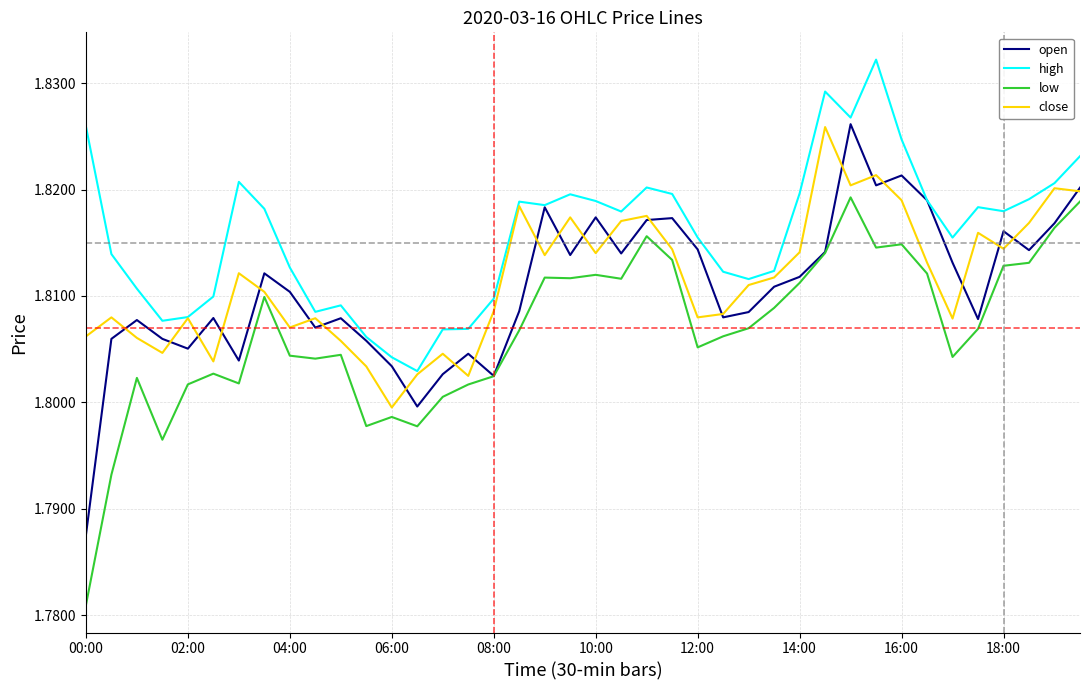

True or false: high and low cross at least once.

False